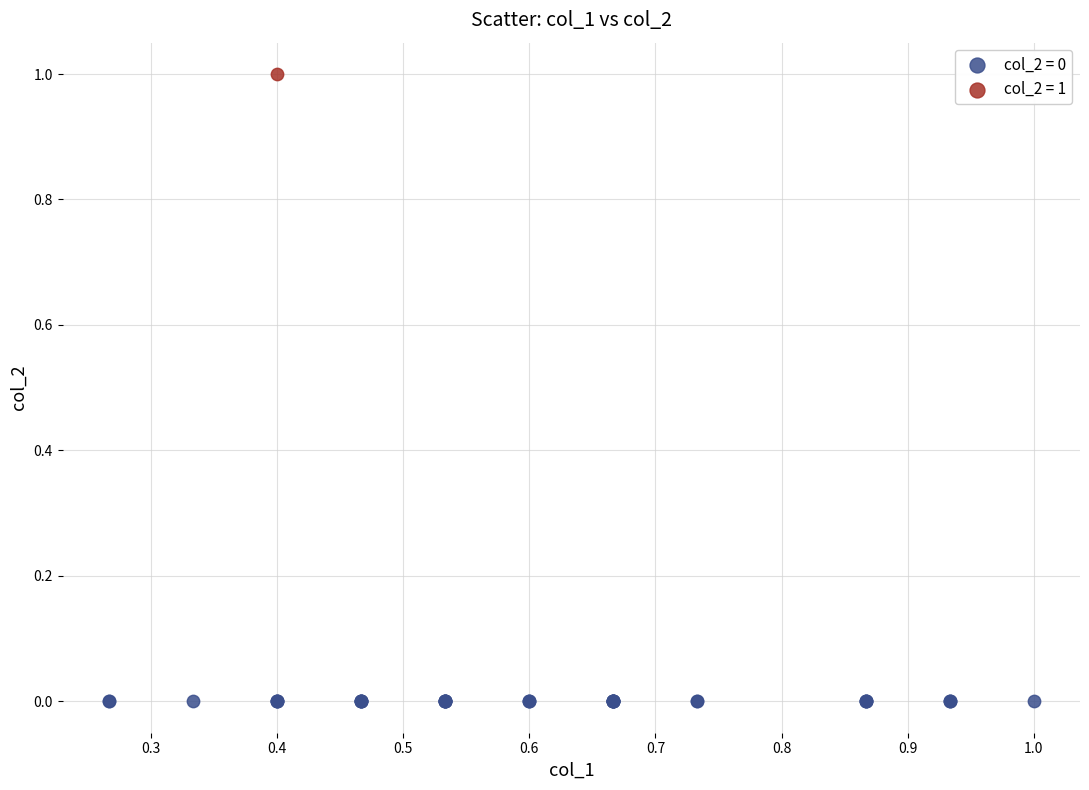

What are all the series names shown in the legend?

col_2 = 0, col_2 = 1